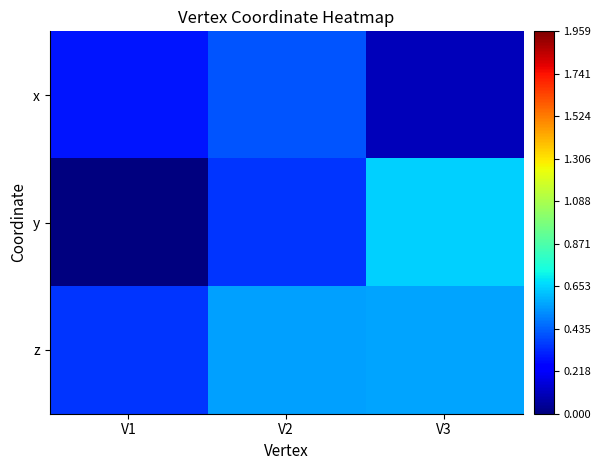

Which series has the widest spread of values?

y